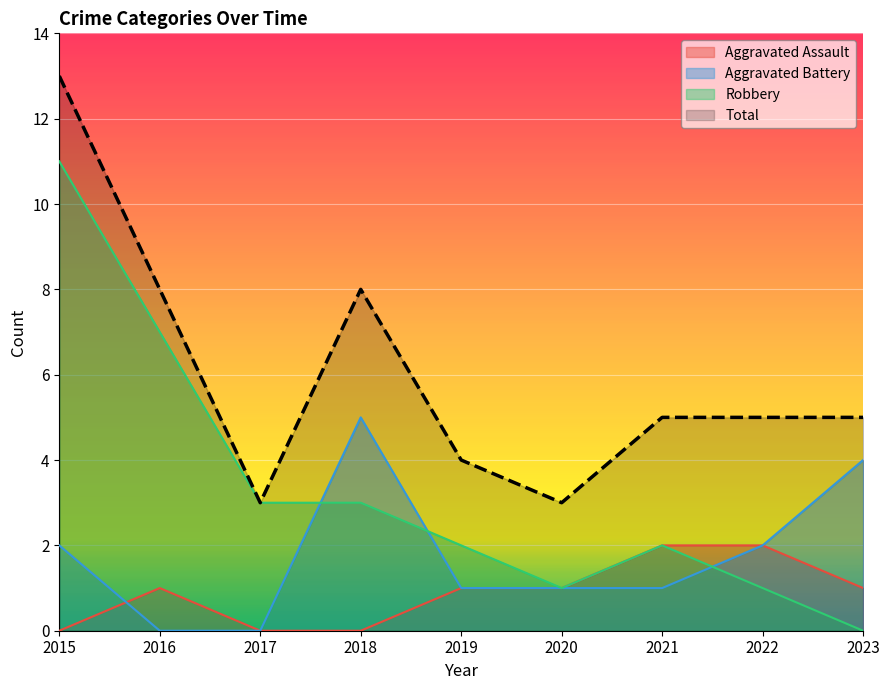

Reading left to right, transcribe all the data shown in this chart.

Aggravated Assault: 2015=0	2016=1	2017=0	2018=0	2019=1	2020=1	2021=2	2022=2	2023=1
Aggravated Battery: 2015=2	2016=0	2017=0	2018=5	2019=1	2020=1	2021=1	2022=2	2023=4
Robbery: 2015=11	2016=7	2017=3	2018=3	2019=2	2020=1	2021=2	2022=1	2023=0
Total: 2015=13	2016=8	2017=3	2018=8	2019=4	2020=3	2021=5	2022=5	2023=5